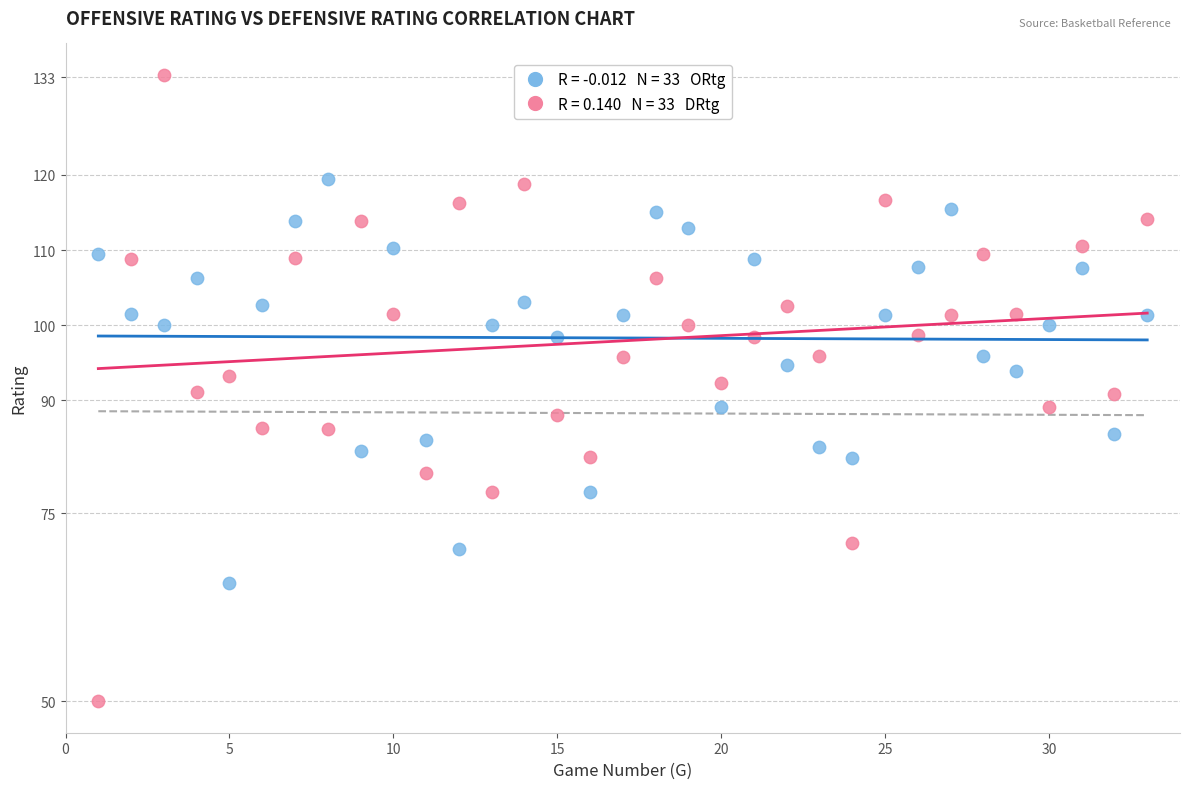

Across all data points, what is the range of X values (max minus min)?

32.0